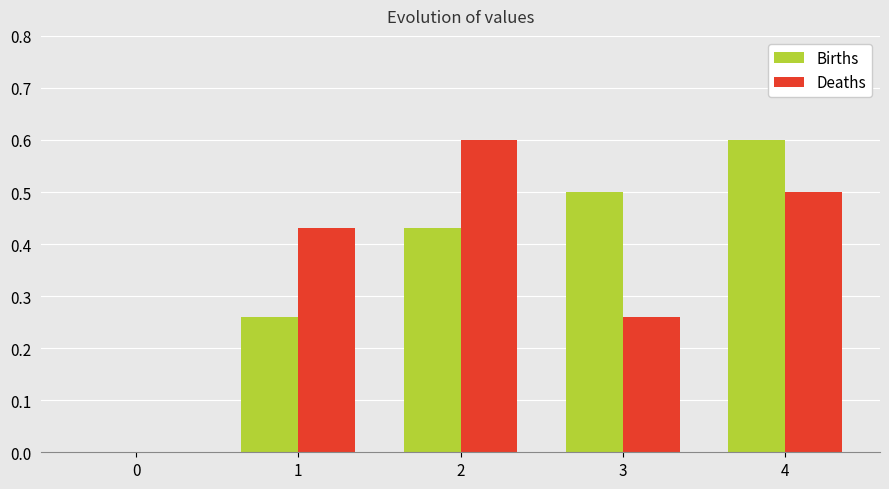

Does the chart contain stacked bars?

No